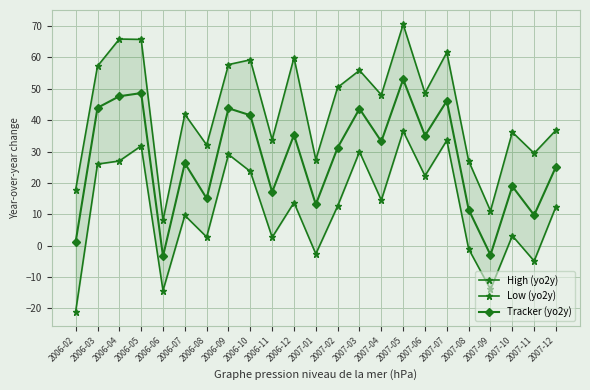

What is the label of the 3rd point from the right?

2007-10